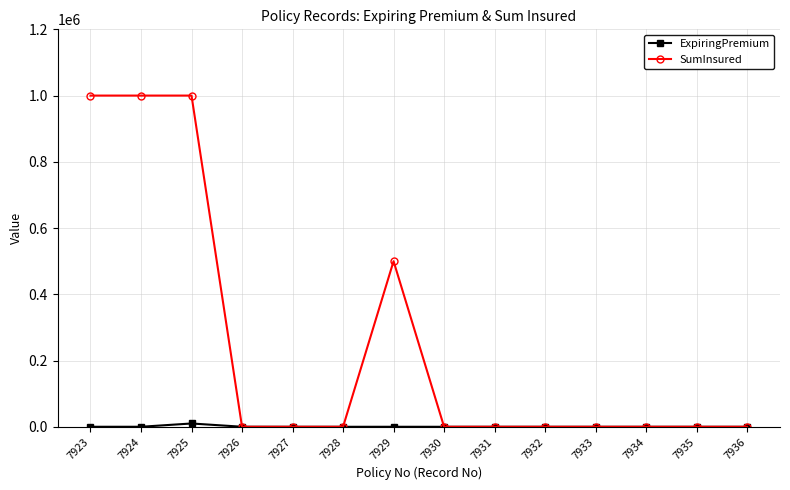

The value of SumInsured at 7926 is -382640. True or false?

False